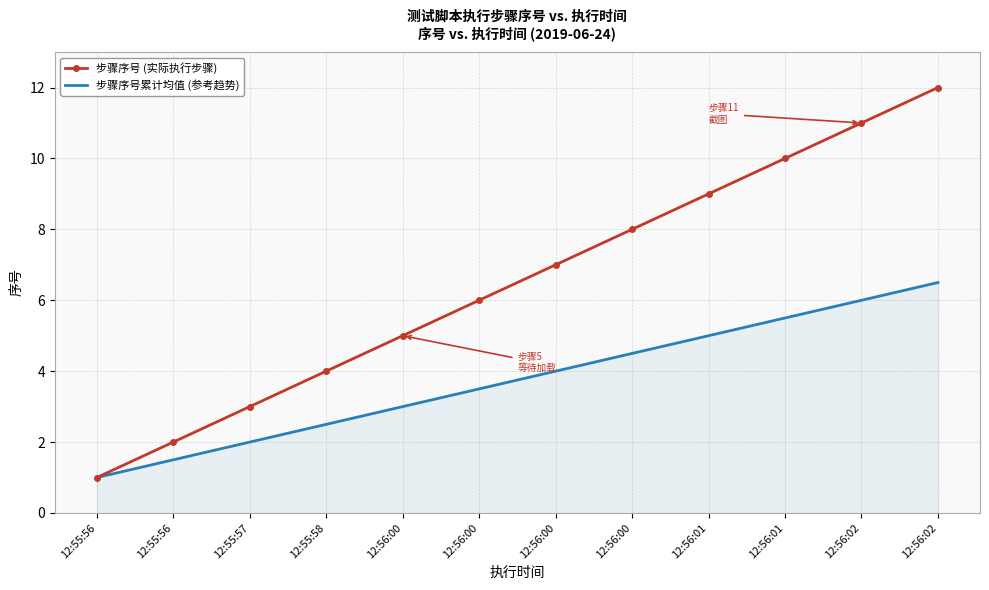

What are all the series names shown in the legend?

步骤序号 (实际执行步骤), 步骤序号累计均值 (参考趋势)